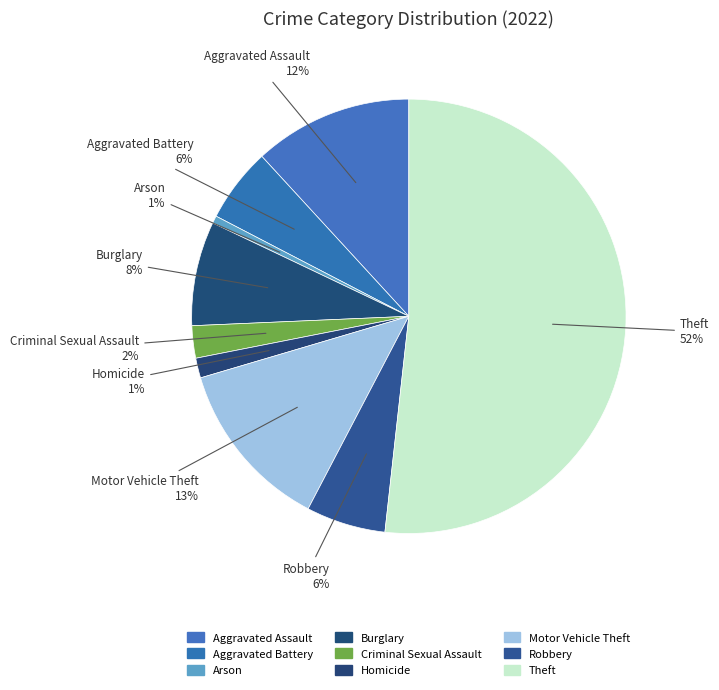

To the nearest percent, what portion does Aggravated Battery represent?

6%